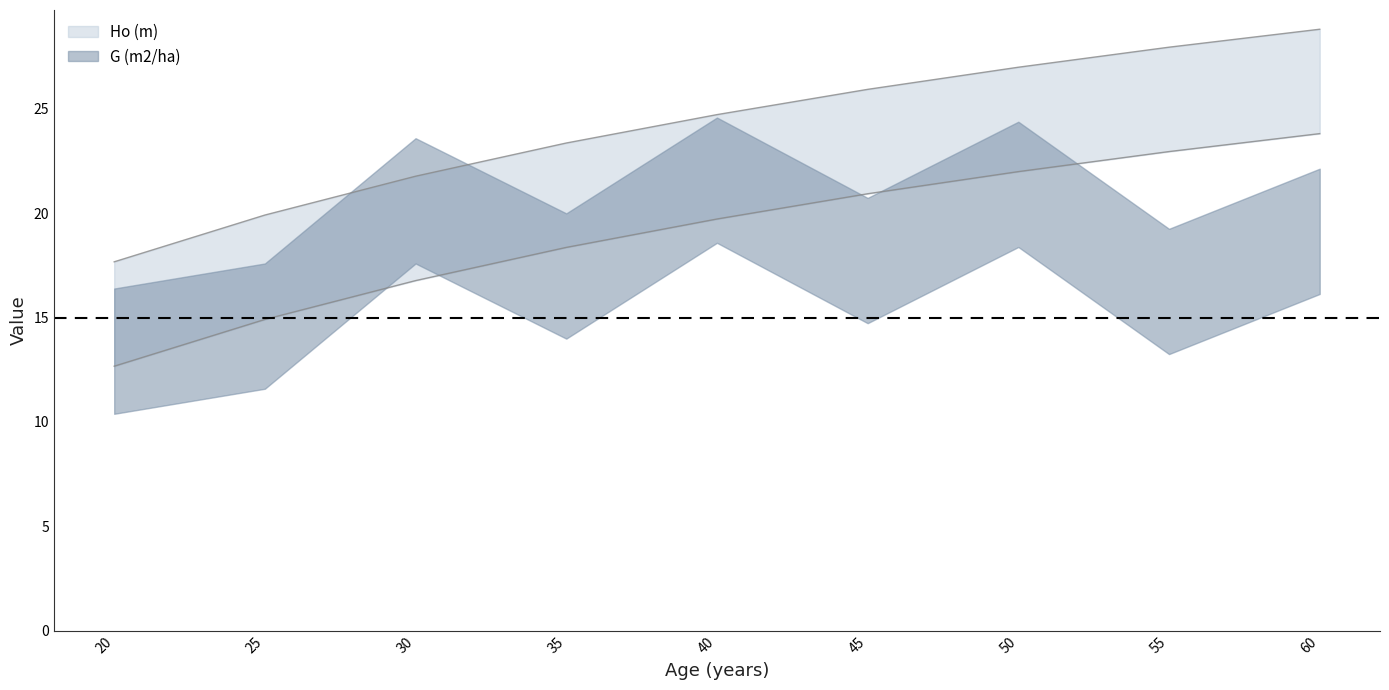

The chart shows a value of 14.7 at 55. True or false?

False